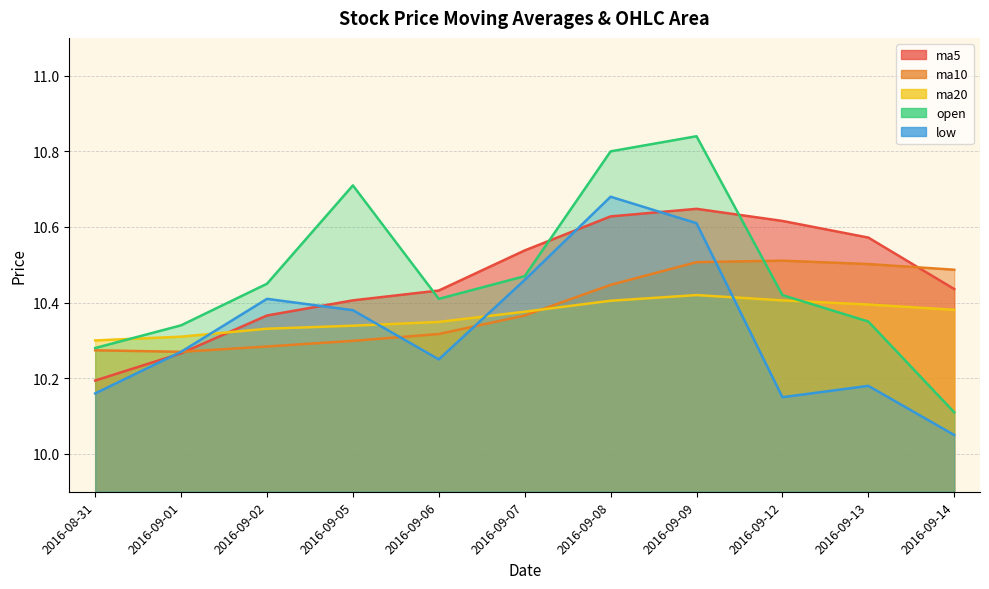

List the series in order of their peak value, lowest first.

ma20, ma10, ma5, low, open